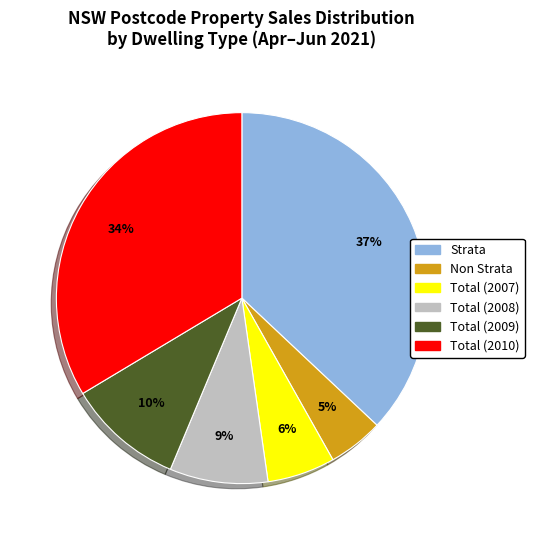

Count the number of slices in the pie.

6